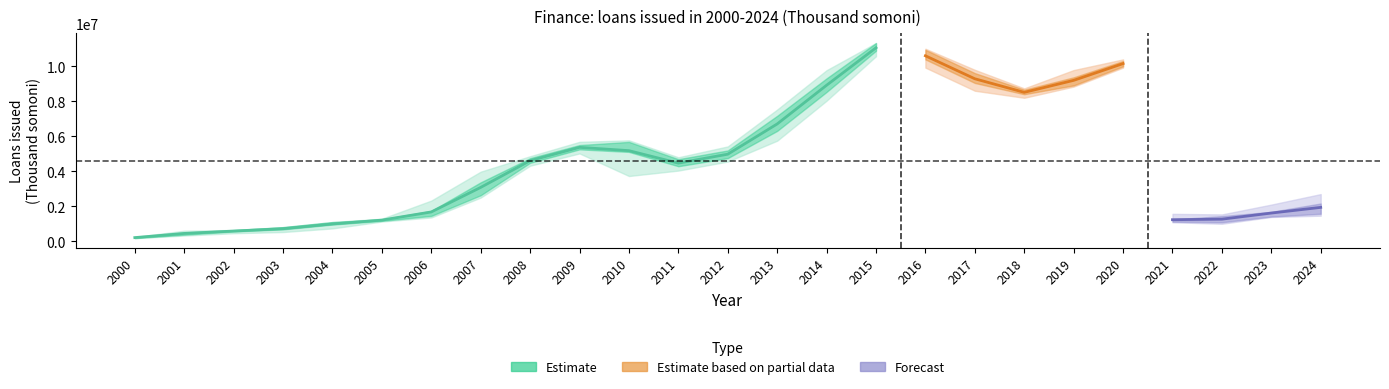

What is the sum of the quarter 2 values at 2003 and 2024?

2412268.3